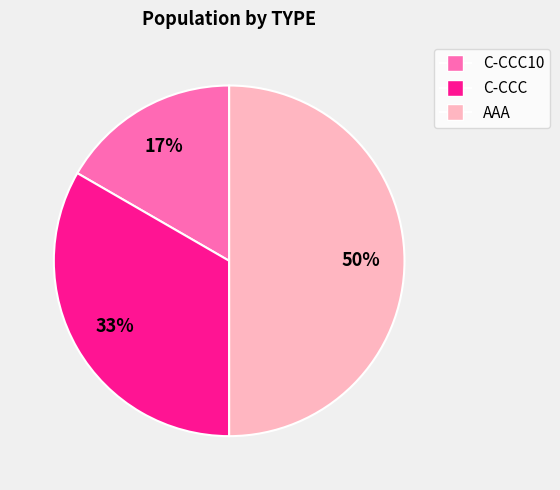

To the nearest percent, what is the average slice percentage?

33%